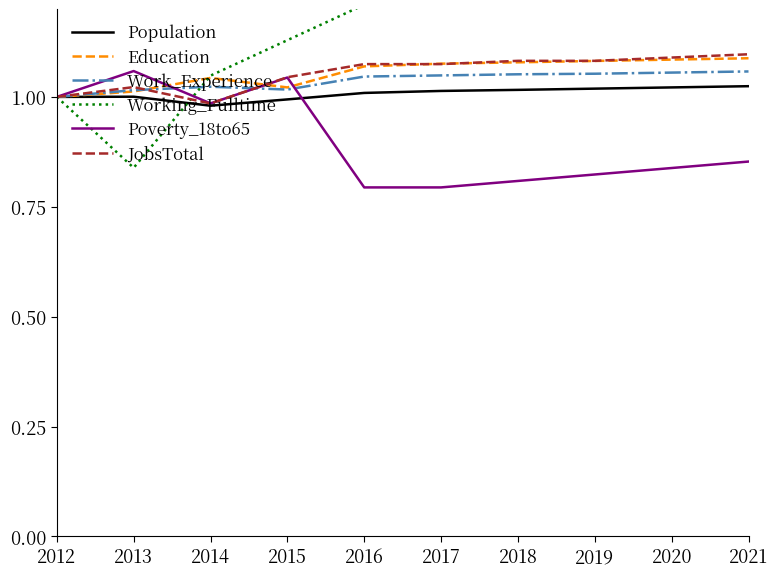

Rank the series at 2012 from highest to lowest value.

Population, Education, Work_Experience, Working_Fulltime, Poverty_18to65, JobsTotal